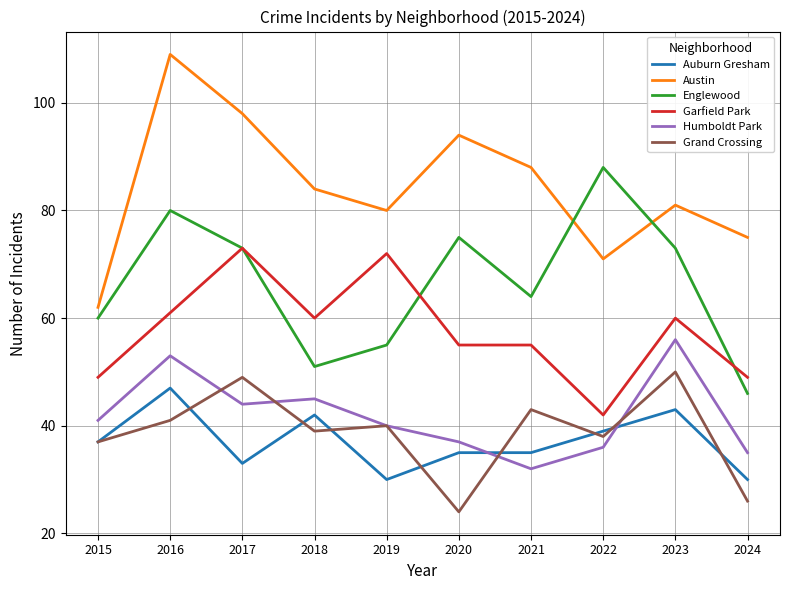

The value of Englewood at 2015 is 32. True or false?

False